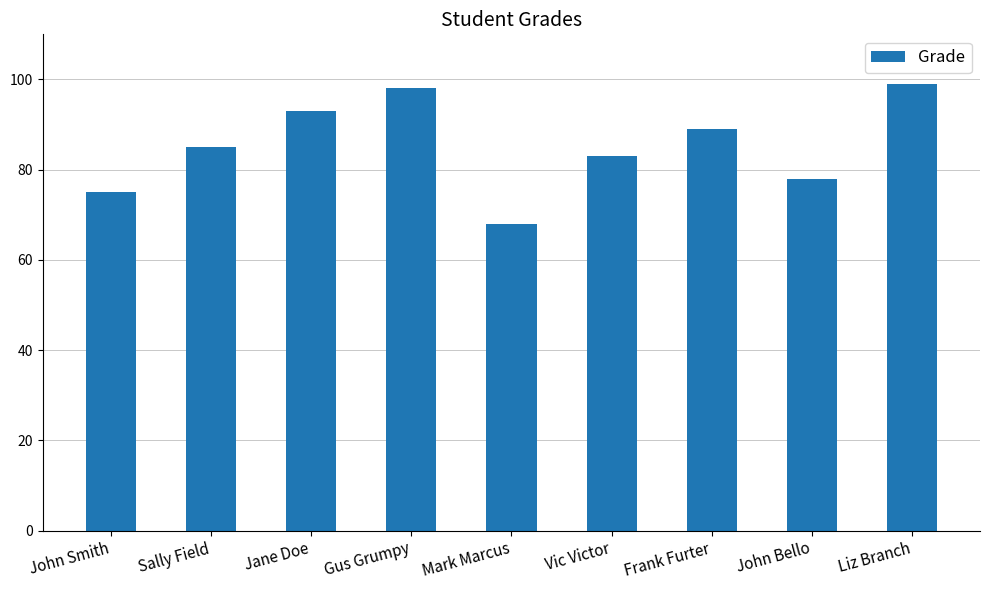

Does the chart contain any negative values?

No